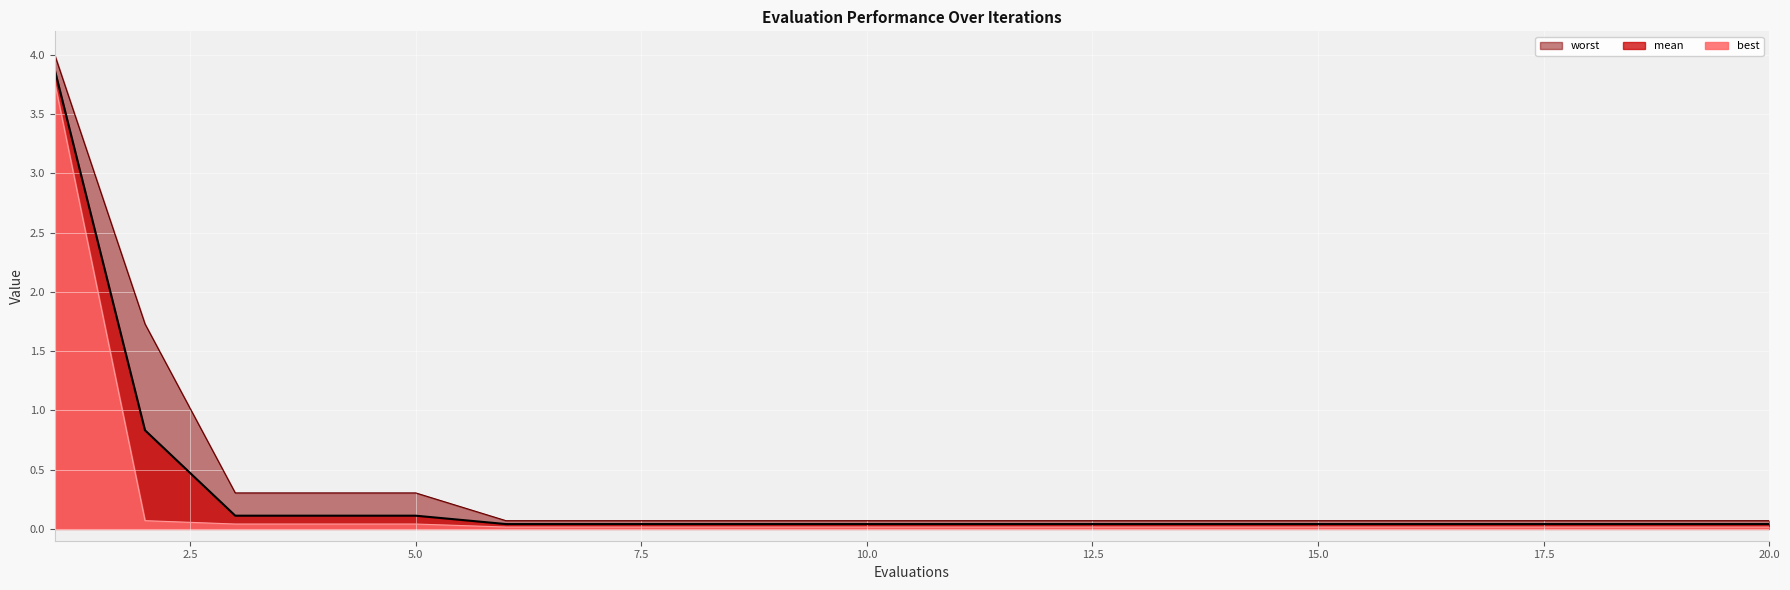

At which label is worst closest to 2?

2